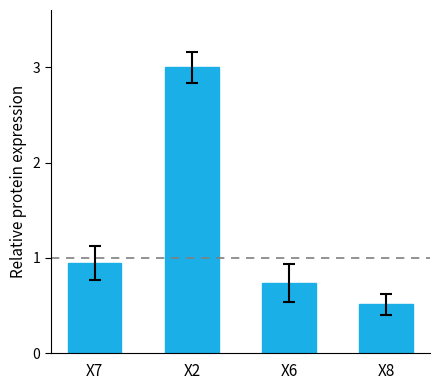

What is the maximum value shown in the chart?

3.0